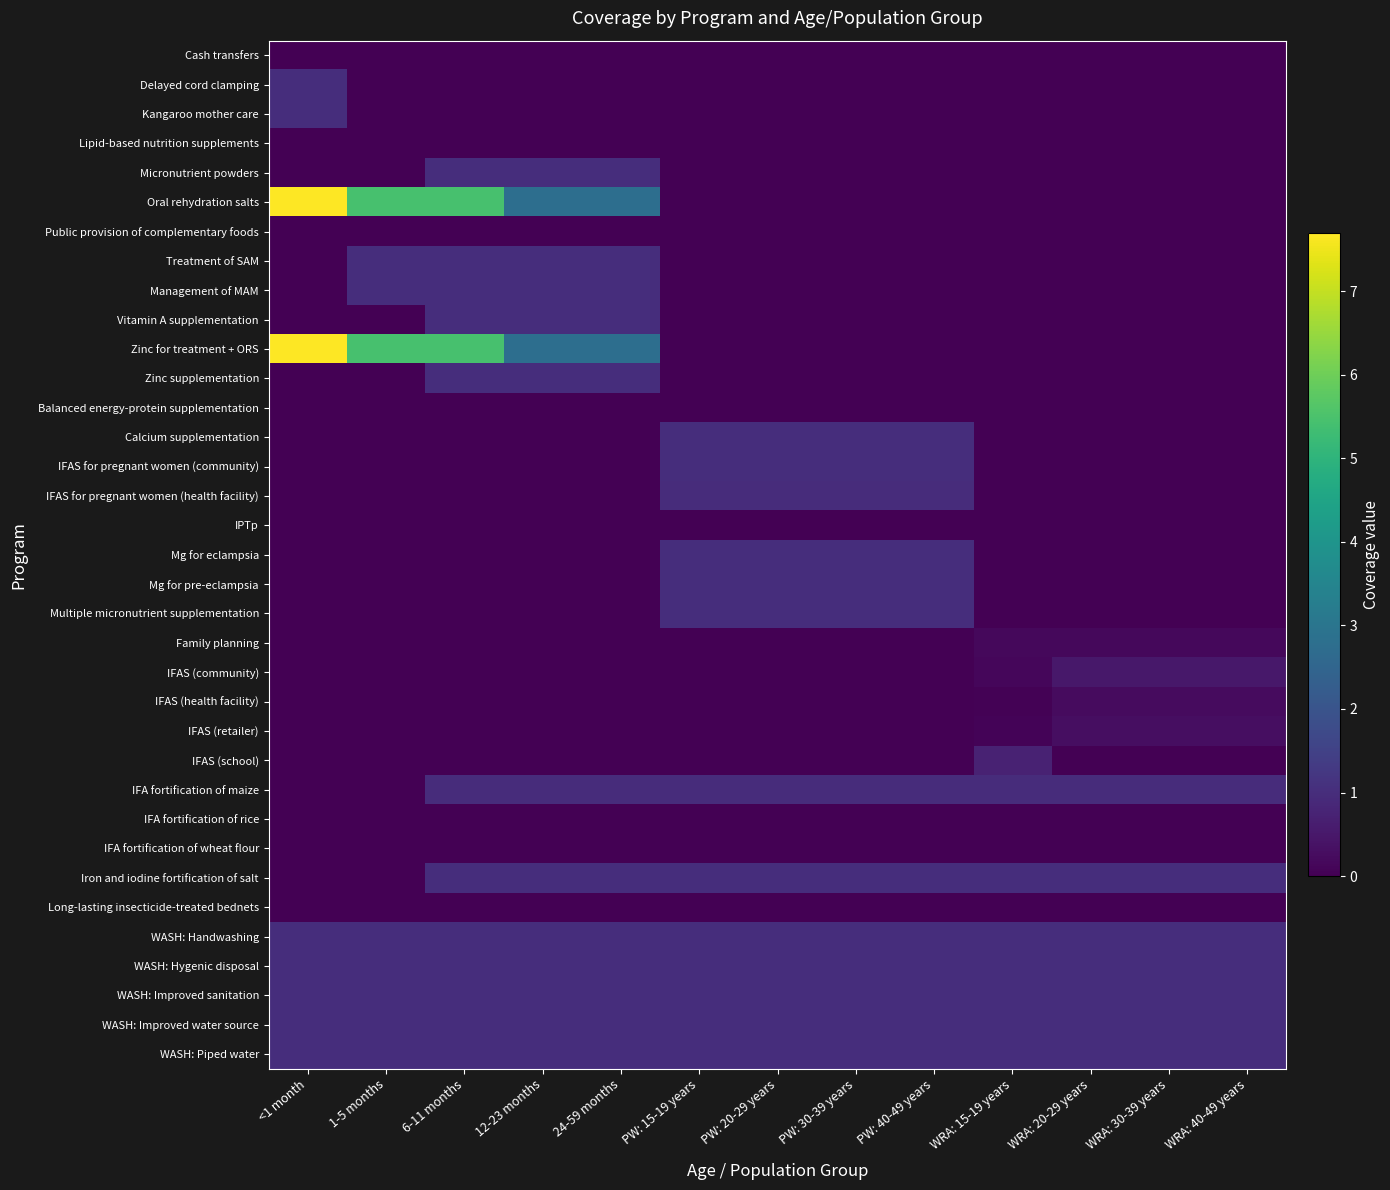

At which category is the sum across all series the highest?

6-11 months